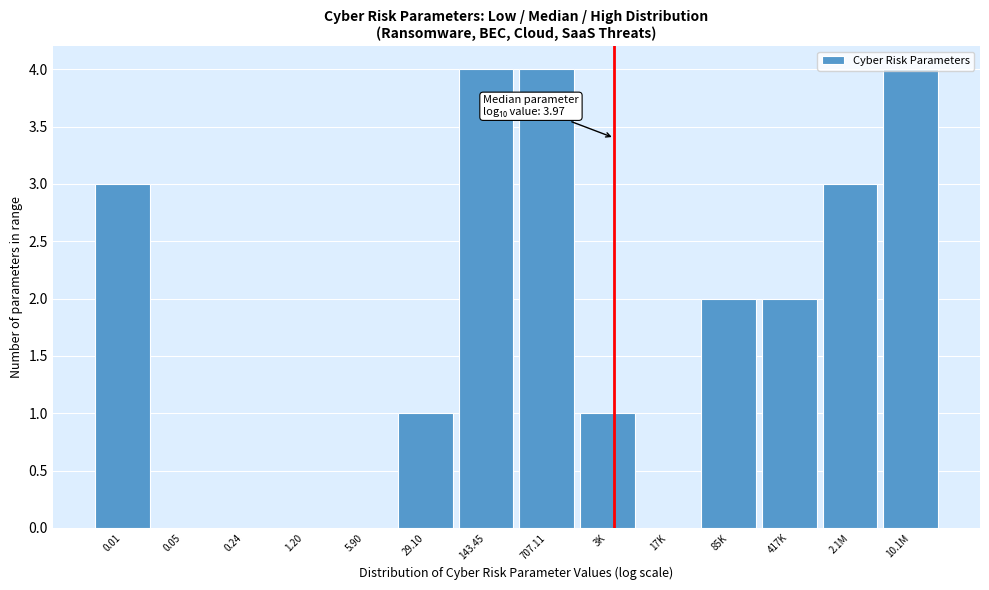

What is the greatest value displayed?

4